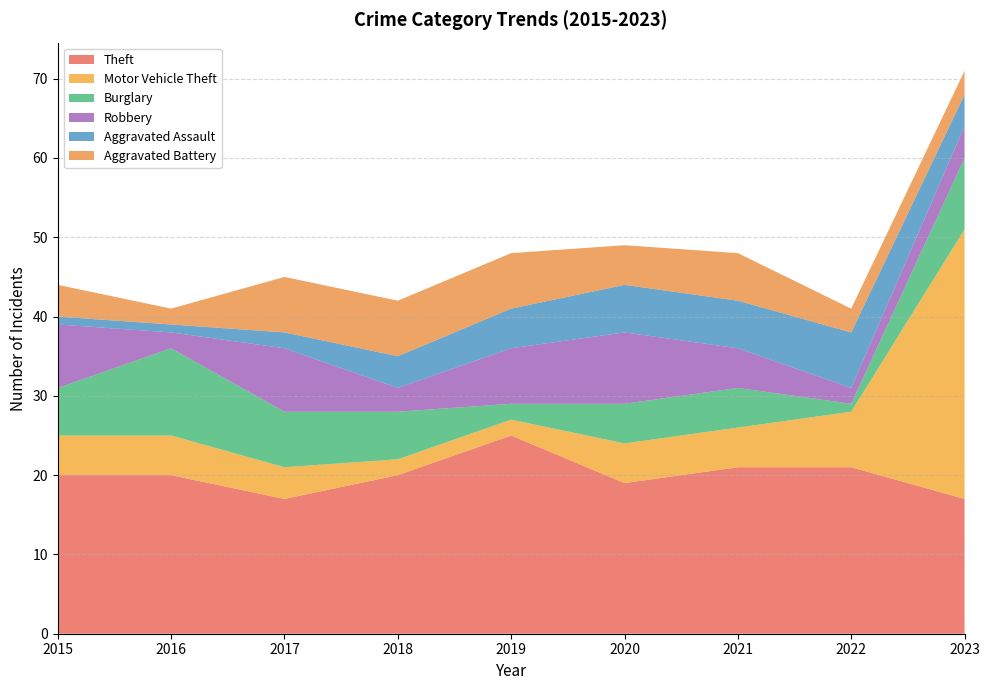

Reading left to right, what are all the values shown in this chart?

Theft: 2015=20	2016=20	2017=17	2018=20	2019=25	2020=19	2021=21	2022=21	2023=17
Motor Vehicle Theft: 2015=5	2016=5	2017=4	2018=2	2019=2	2020=5	2021=5	2022=7	2023=34
Burglary: 2015=6	2016=11	2017=7	2018=6	2019=2	2020=5	2021=5	2022=1	2023=9
Robbery: 2015=8	2016=2	2017=8	2018=3	2019=7	2020=9	2021=5	2022=2	2023=4
Aggravated Assault: 2015=1	2016=1	2017=2	2018=4	2019=5	2020=6	2021=6	2022=7	2023=4
Aggravated Battery: 2015=4	2016=2	2017=7	2018=7	2019=7	2020=5	2021=6	2022=3	2023=3